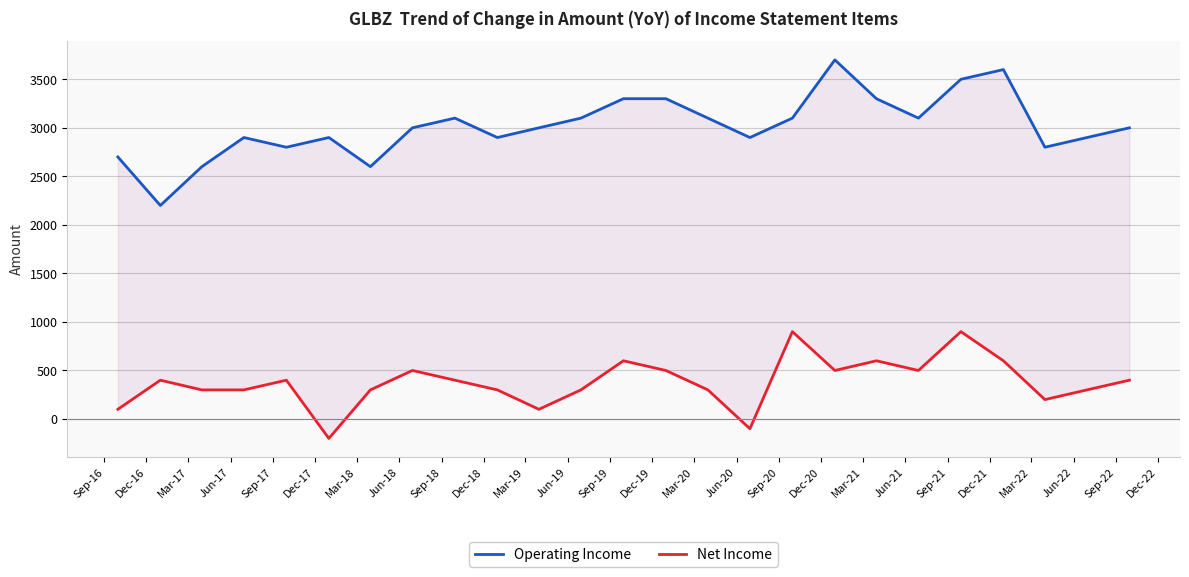

True or false: Operating Income and Net Income cross at least once.

False